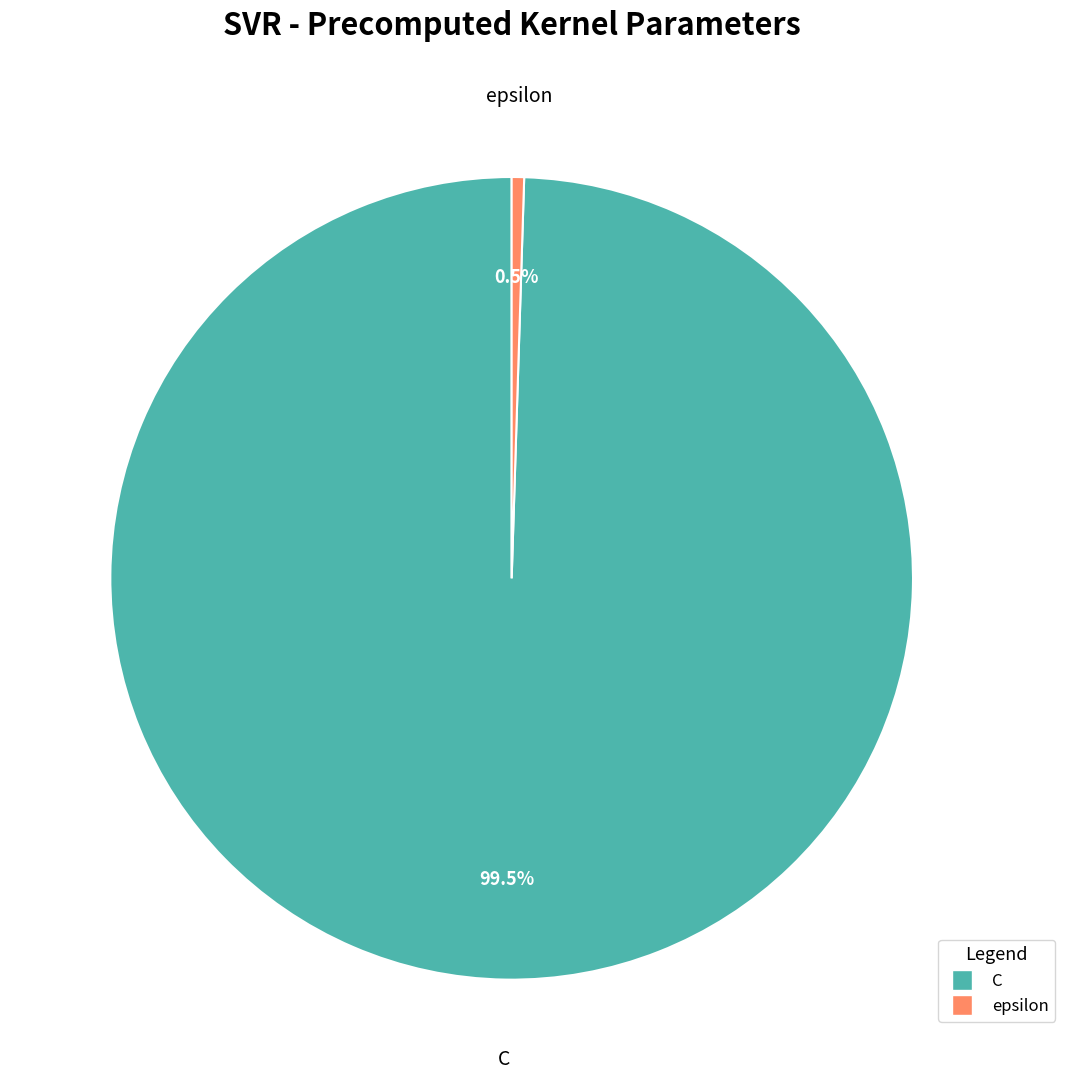

Rank the categories by value from highest to lowest.

C, epsilon